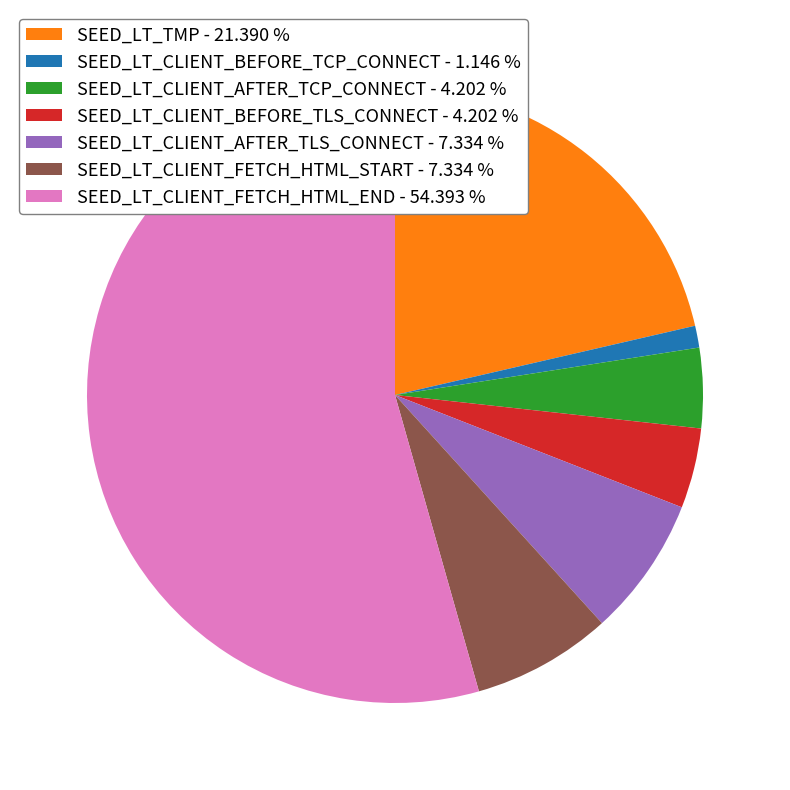

How many segments does this pie chart have?

7